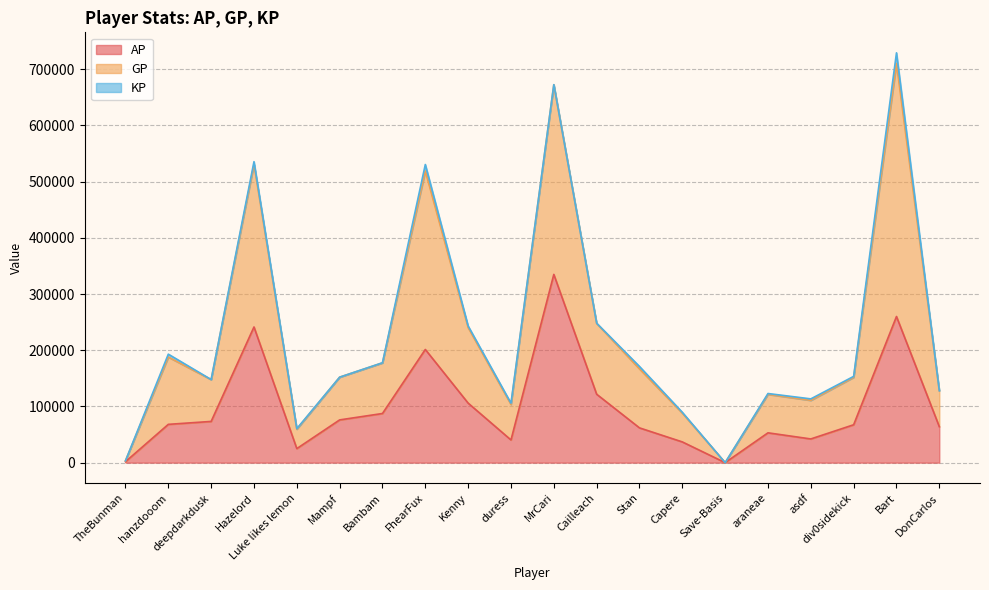

True or false: AP has more than 1 points higher than both neighbors.

True